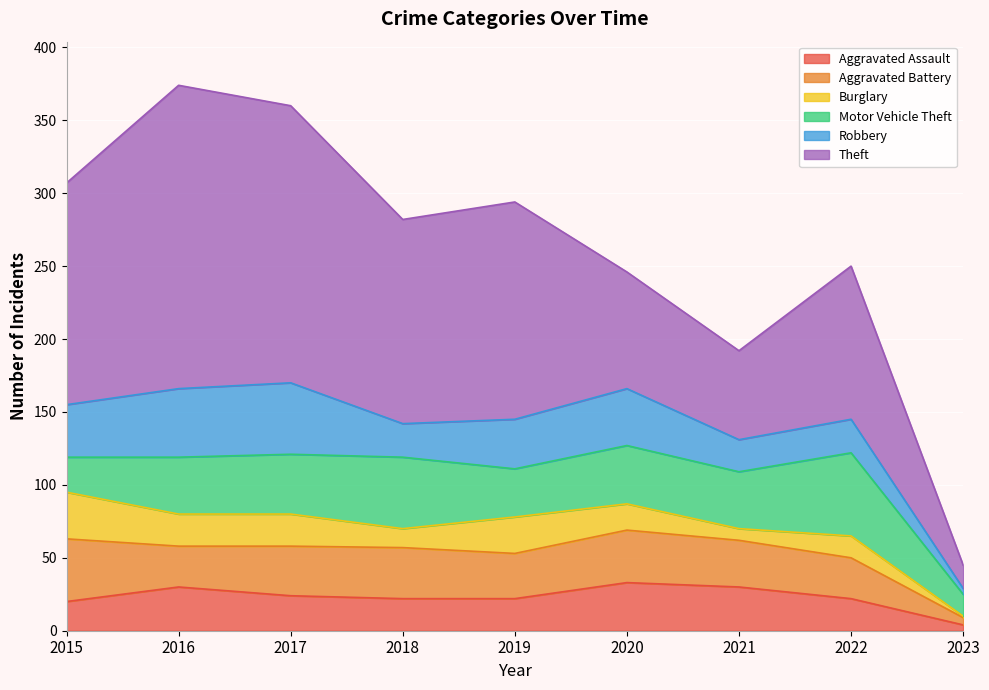

The value of Aggravated Battery at 2018 is 14. True or false?

False